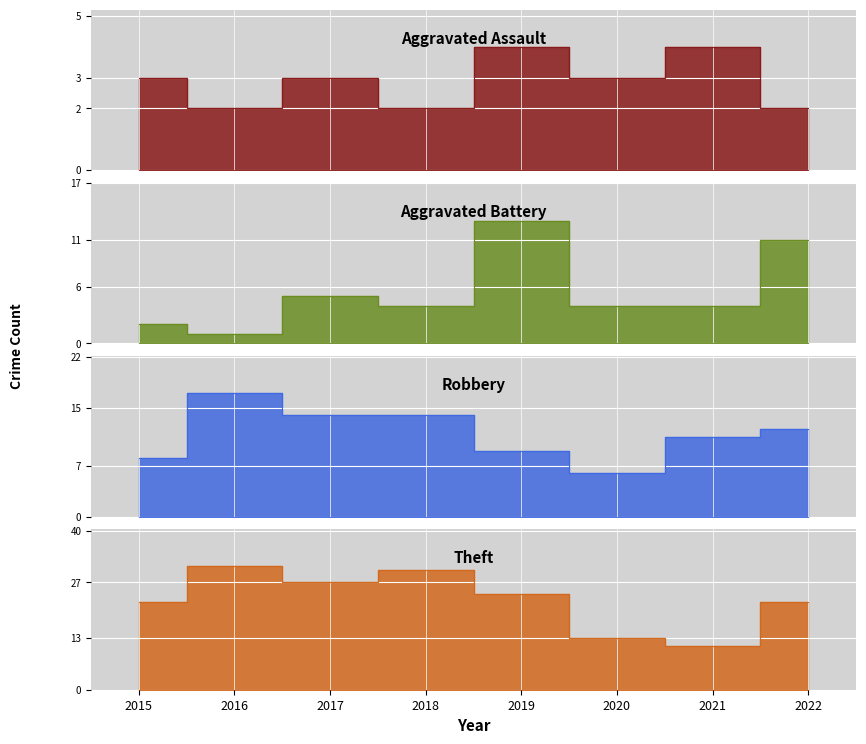

Where do Aggravated Assault and Aggravated Battery first cross each other?

2016 and 2017